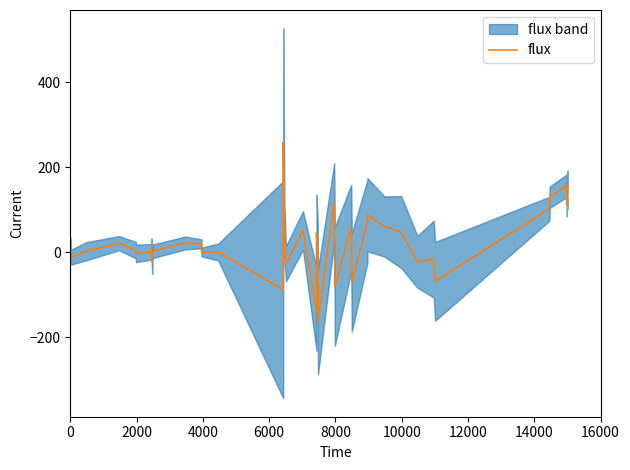

What is the smallest value displayed?

-163.6